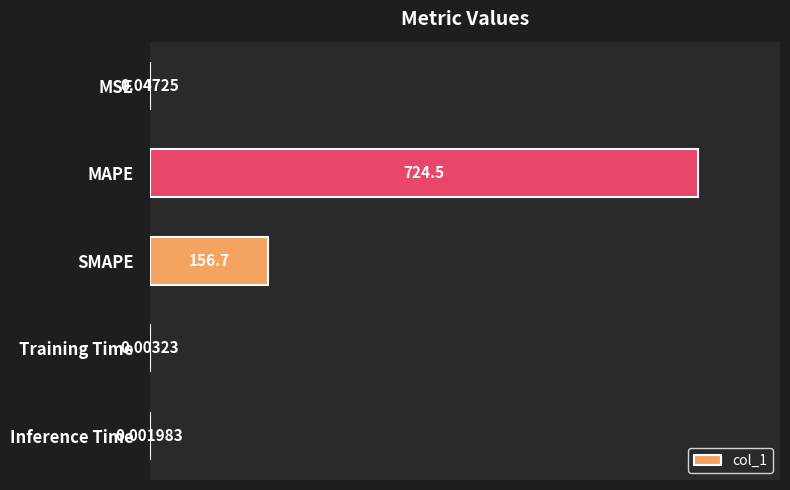

Which has a higher value, MAPE or Training Time?

MAPE